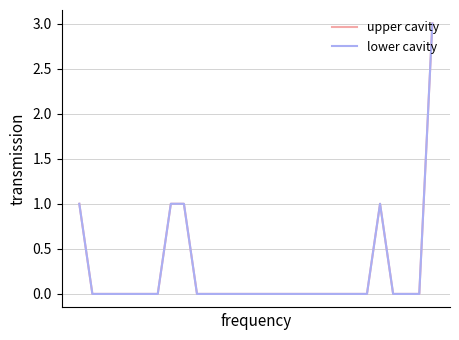

True or false: lower cavity and upper cavity intersect in this chart.

False